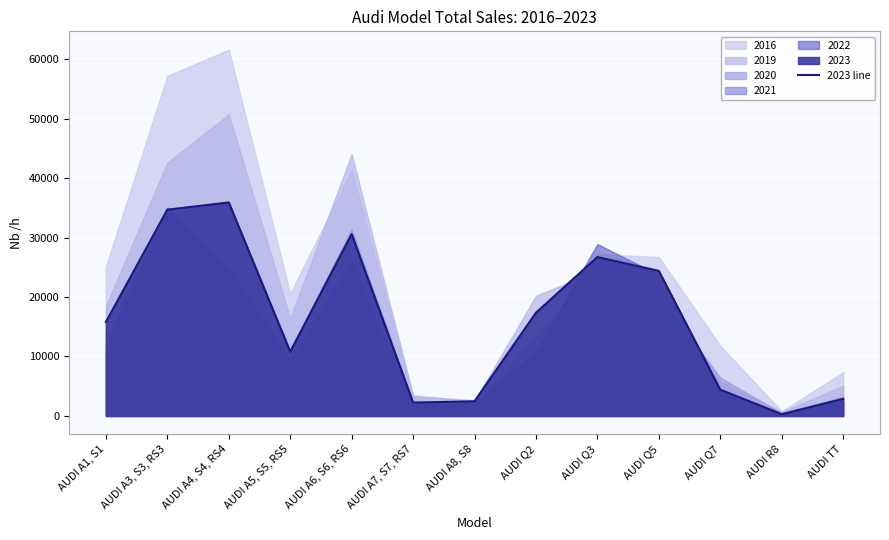

Reading right to left, transcribe all the data shown in this chart.

AUDI TT=2879	AUDI R8=292	AUDI Q7=4418	AUDI Q5=24395	AUDI Q3=26720	AUDI Q2=17361	AUDI A8, S8=2469	AUDI A7, S7, RS7=2241	AUDI A6, S6, RS6=30580	AUDI A5, S5, RS5=10792	AUDI A4, S4, RS4=35905	AUDI A3, S3, RS3=34686	AUDI A1, S1=15797